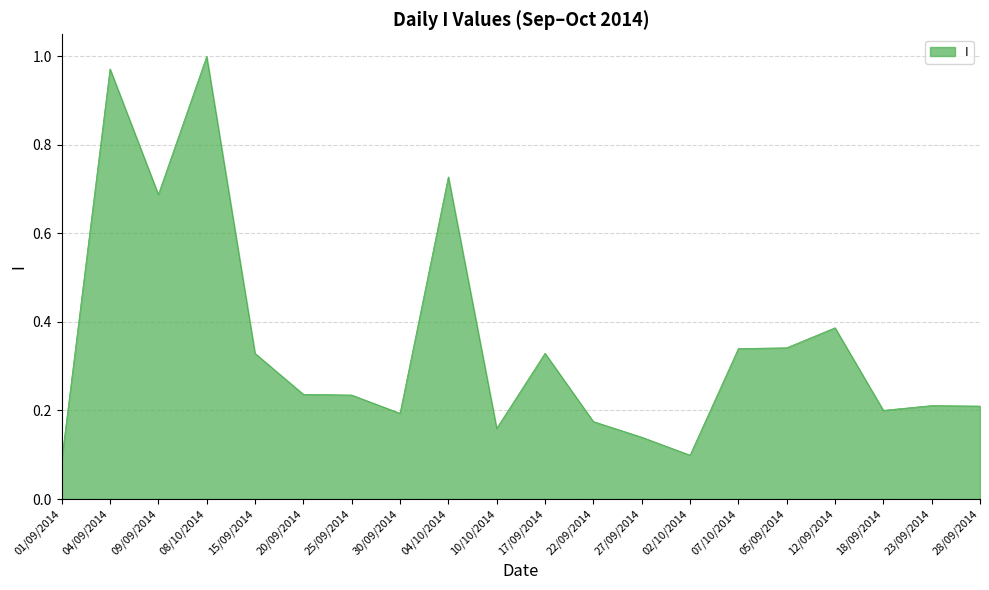

What is the difference between the maximum and minimum values?

0.9